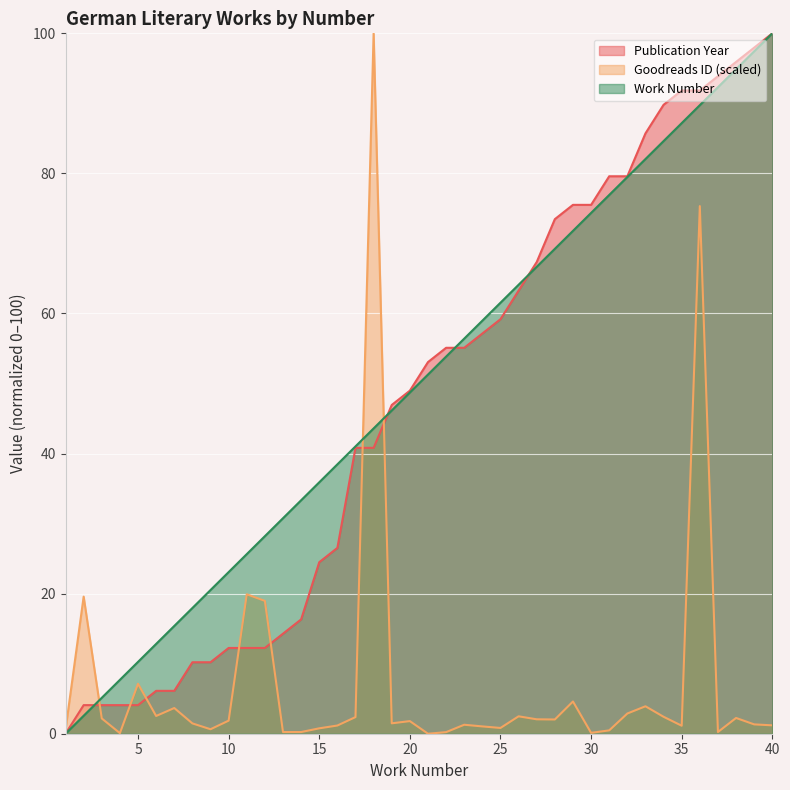

True or false: Work Number and Goodreads ID (scaled) cross at least once.

True